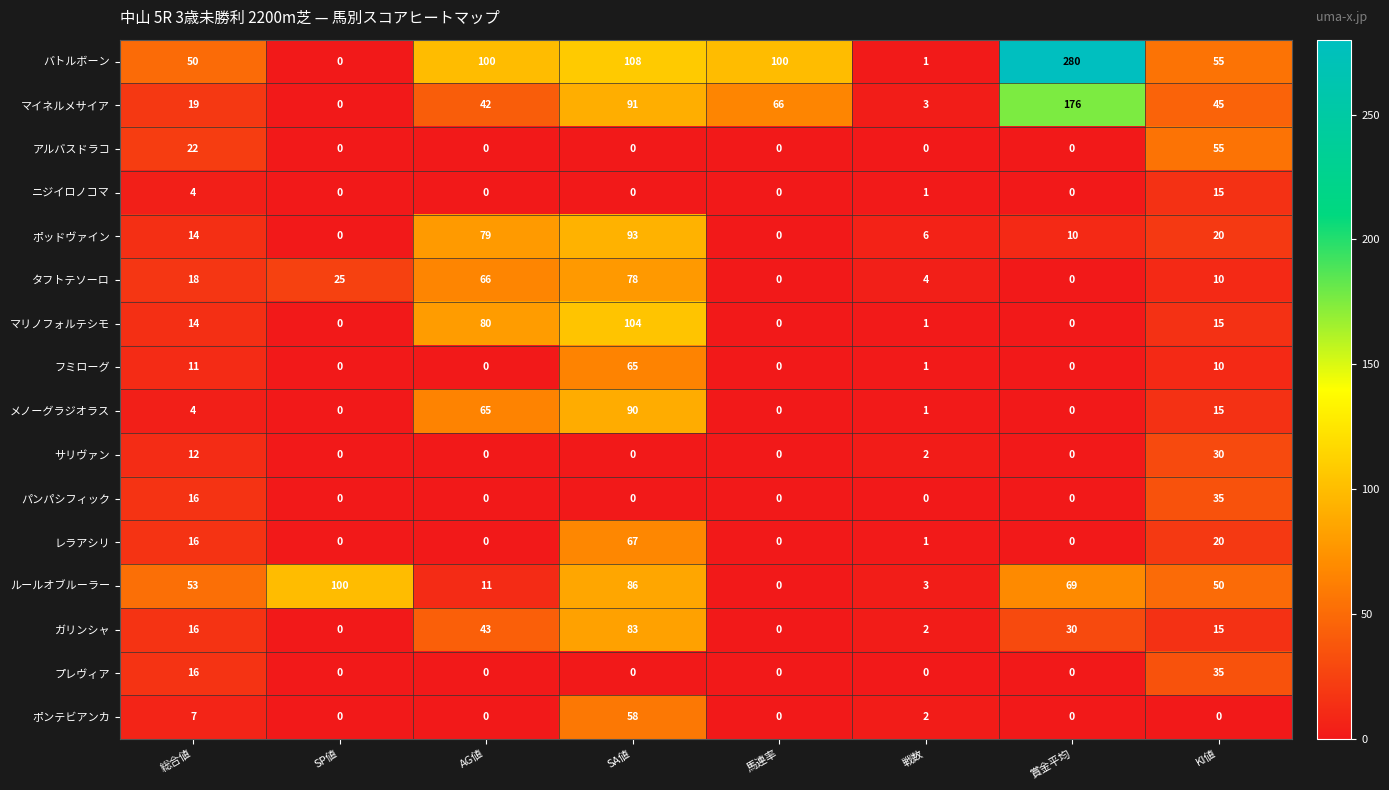

What is the difference between the maximum and second lowest values in the サリヴァン series?

30